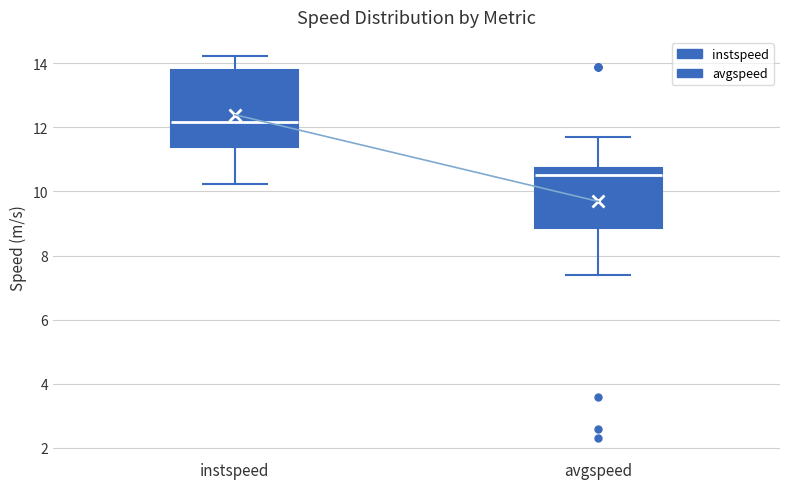

Where is the lower edge of the box for avgspeed on the y-axis? The values are not printed on the chart, so give them approximately, as read against the axis.

8.8